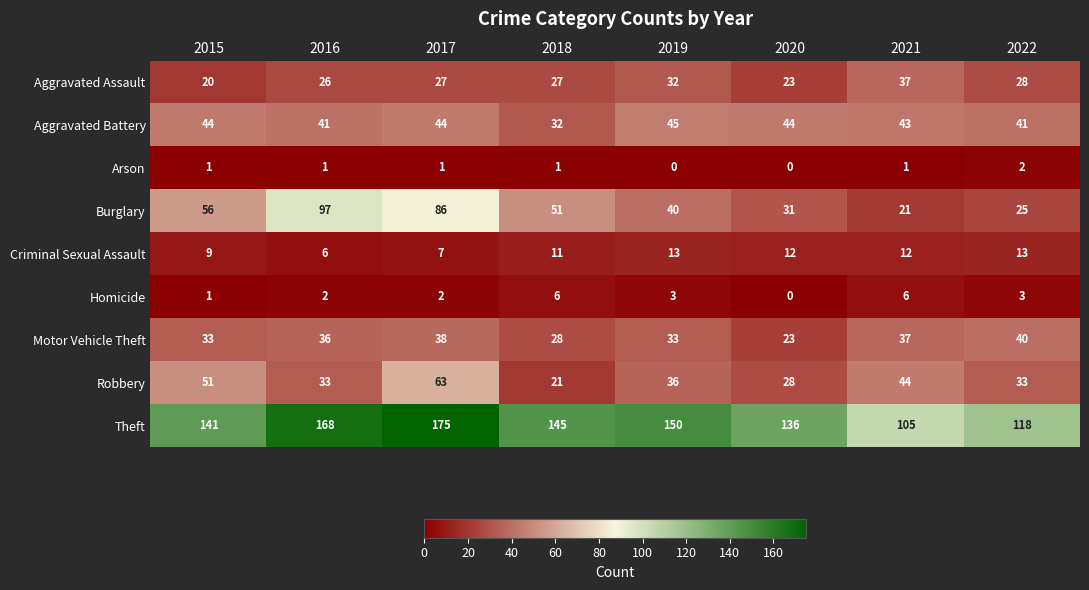

True or false: Motor Vehicle Theft has a value of 23 at 2020.

True